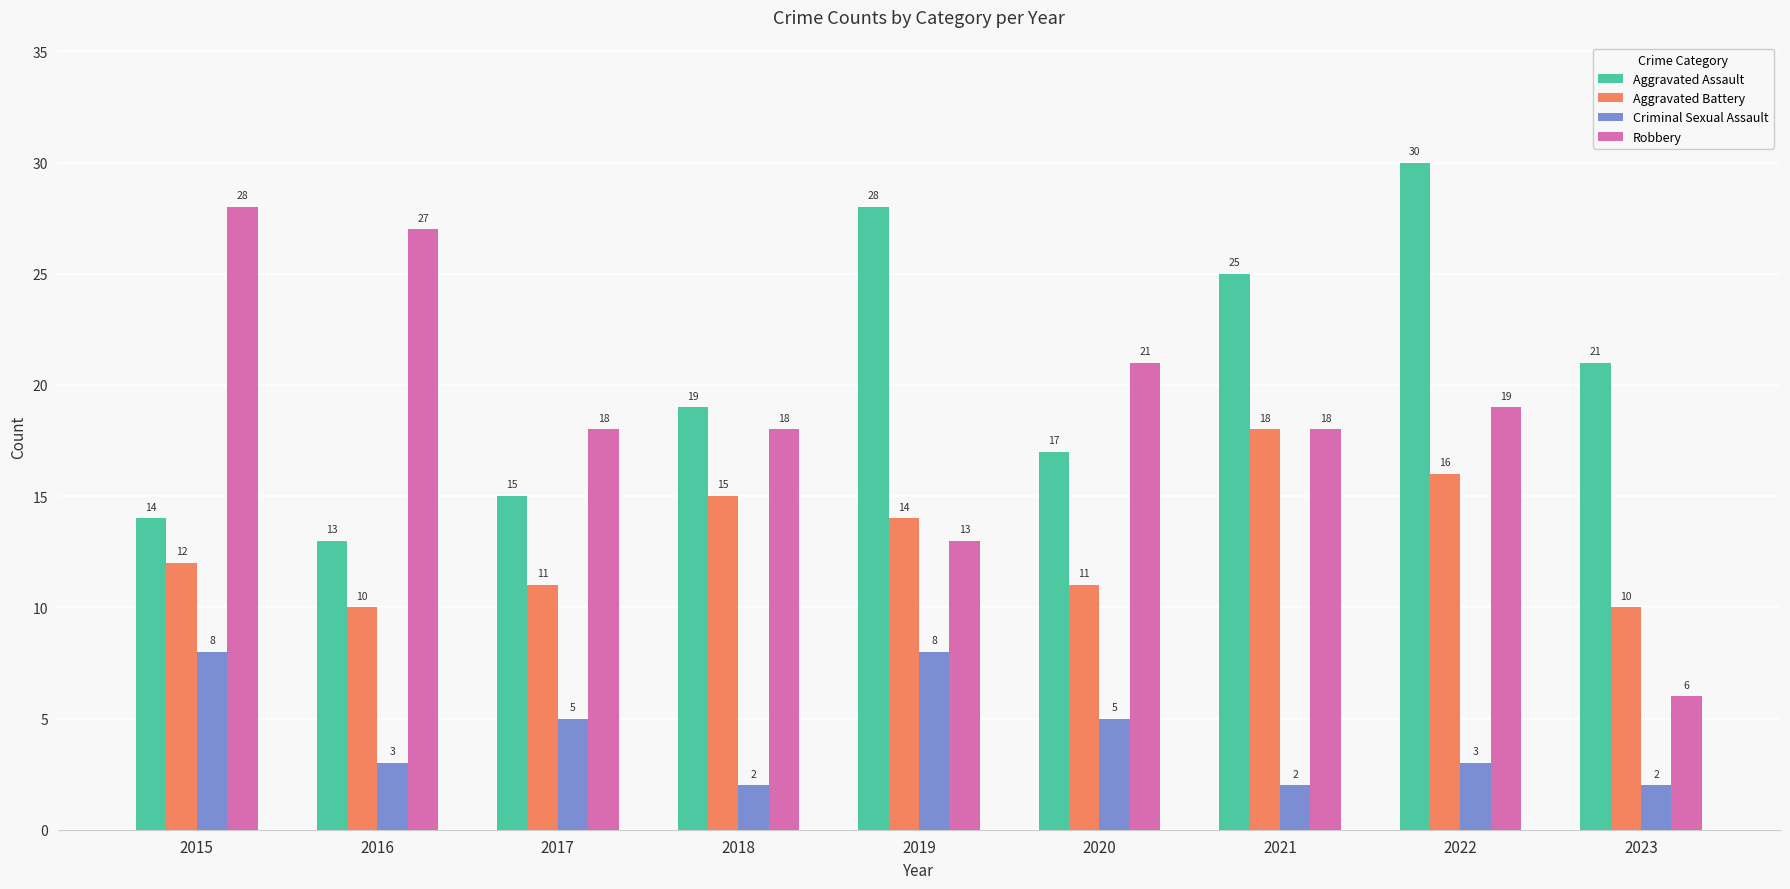

Which series has the largest range (max minus min)?

Robbery